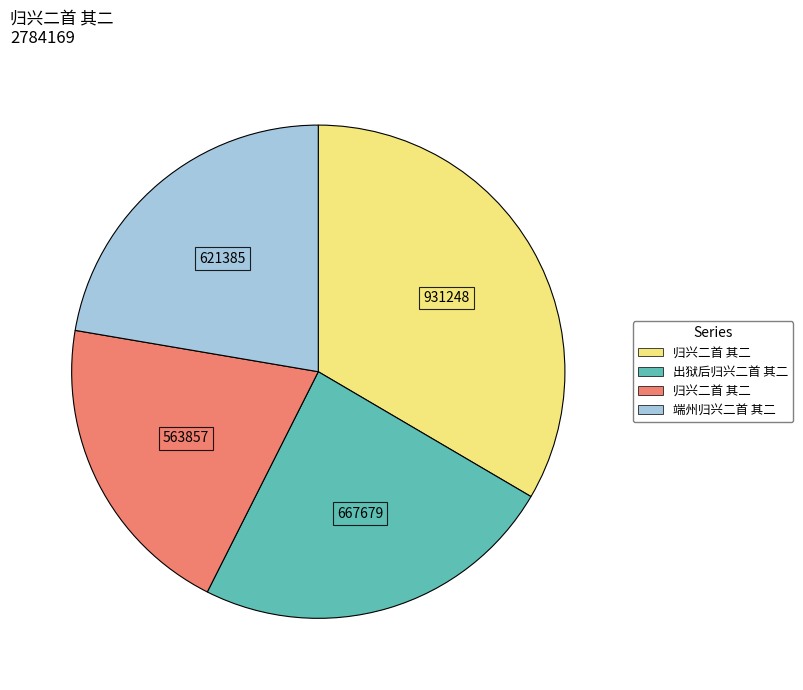

Is there a majority slice in this chart?

No